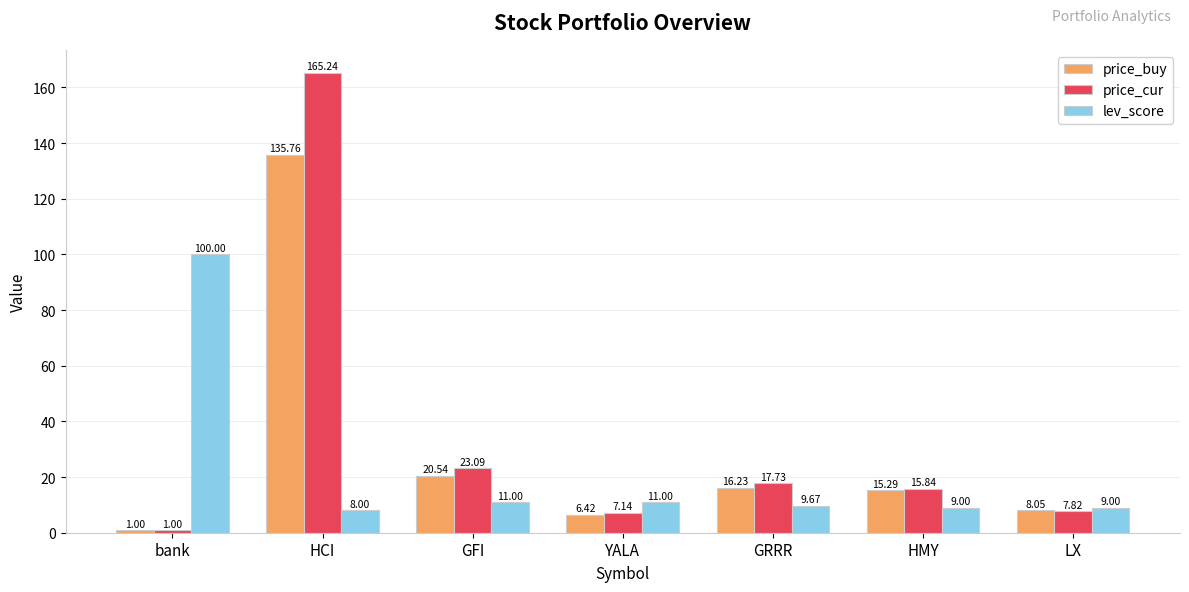

Which series has the largest range (max minus min)?

price_cur